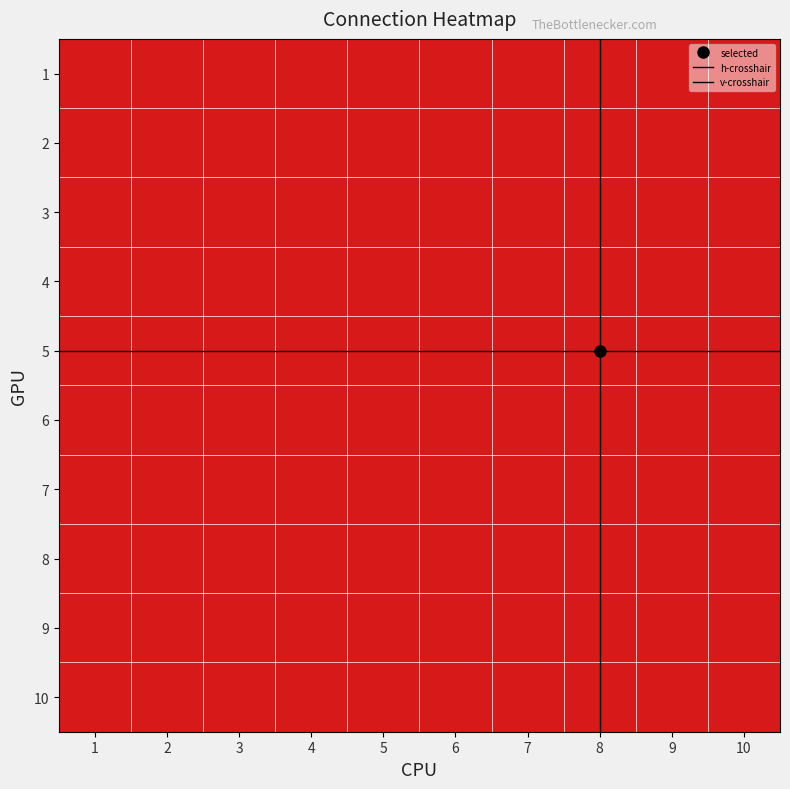

List the labels in order of 6 value, largest first.

9, 10, 1, 2, 3, 4, 5, 6, 7, 8